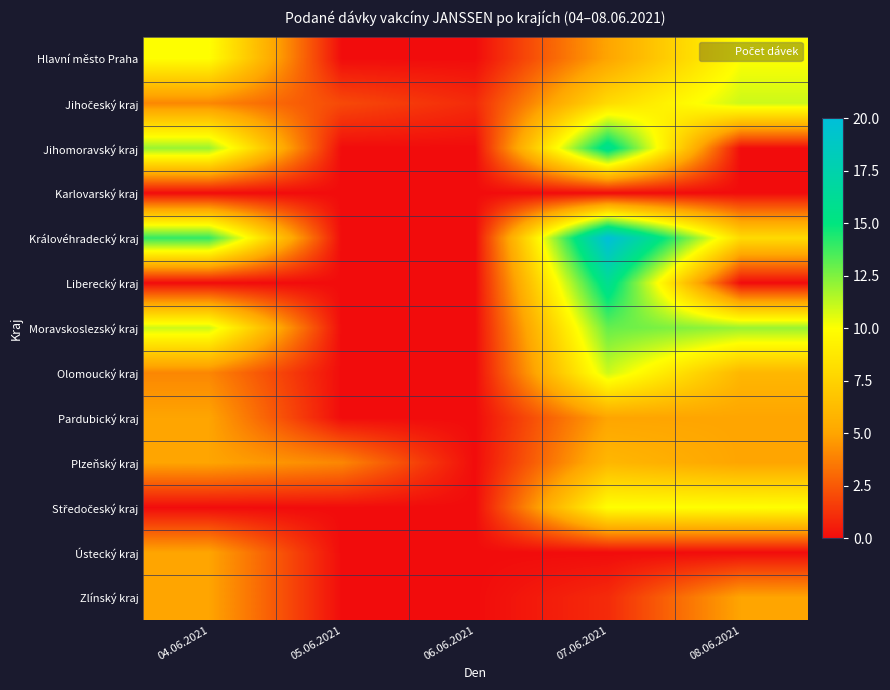

List the series in order of their peak value, lowest first.

Karlovarský kraj, Pardubický kraj, Ústecký kraj, Zlínský kraj, Plzeňský kraj, Hlavní město Praha, Středočeský kraj, Jihočeský kraj, Olomoucký kraj, Moravskoslezský kraj, Jihomoravský kraj, Liberecký kraj, Královéhradecký kraj